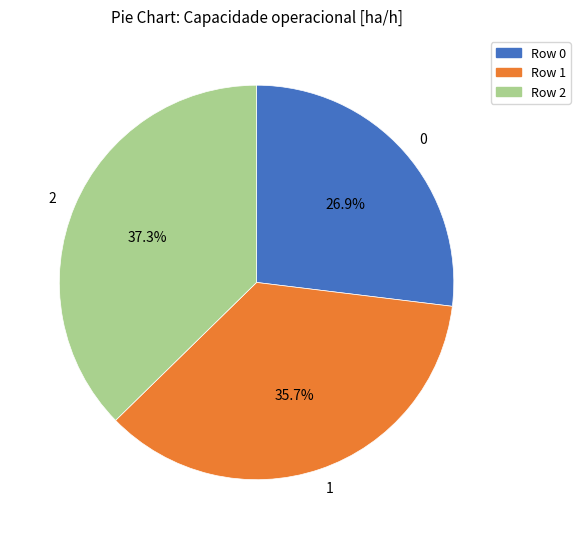

What is the ratio of the value at 2 to the value at 0?

1.4